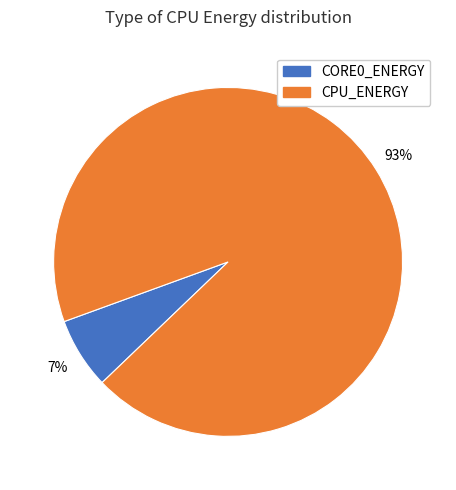

Does any single category account for the majority?

Yes